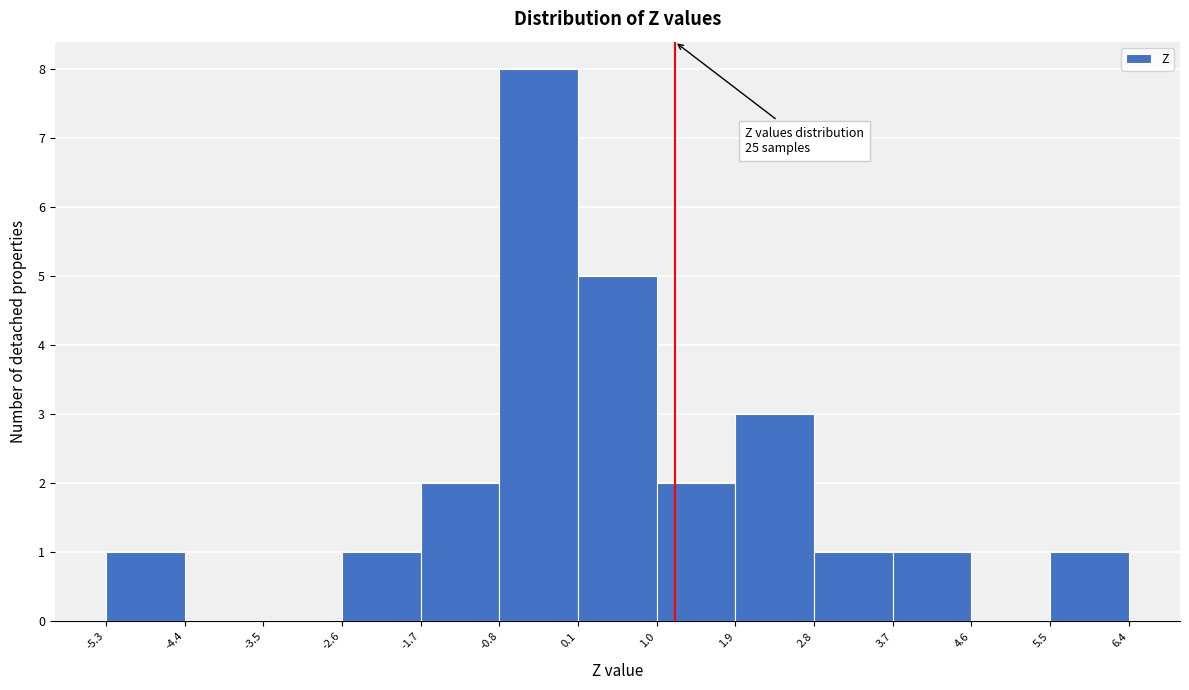

Which range on the x-axis has the tallest bar?

-0.8 to 0.1